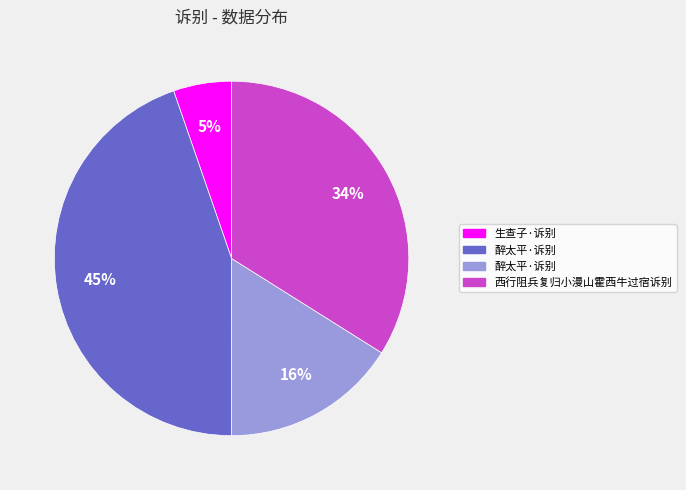

Does any single category account for the majority?

No